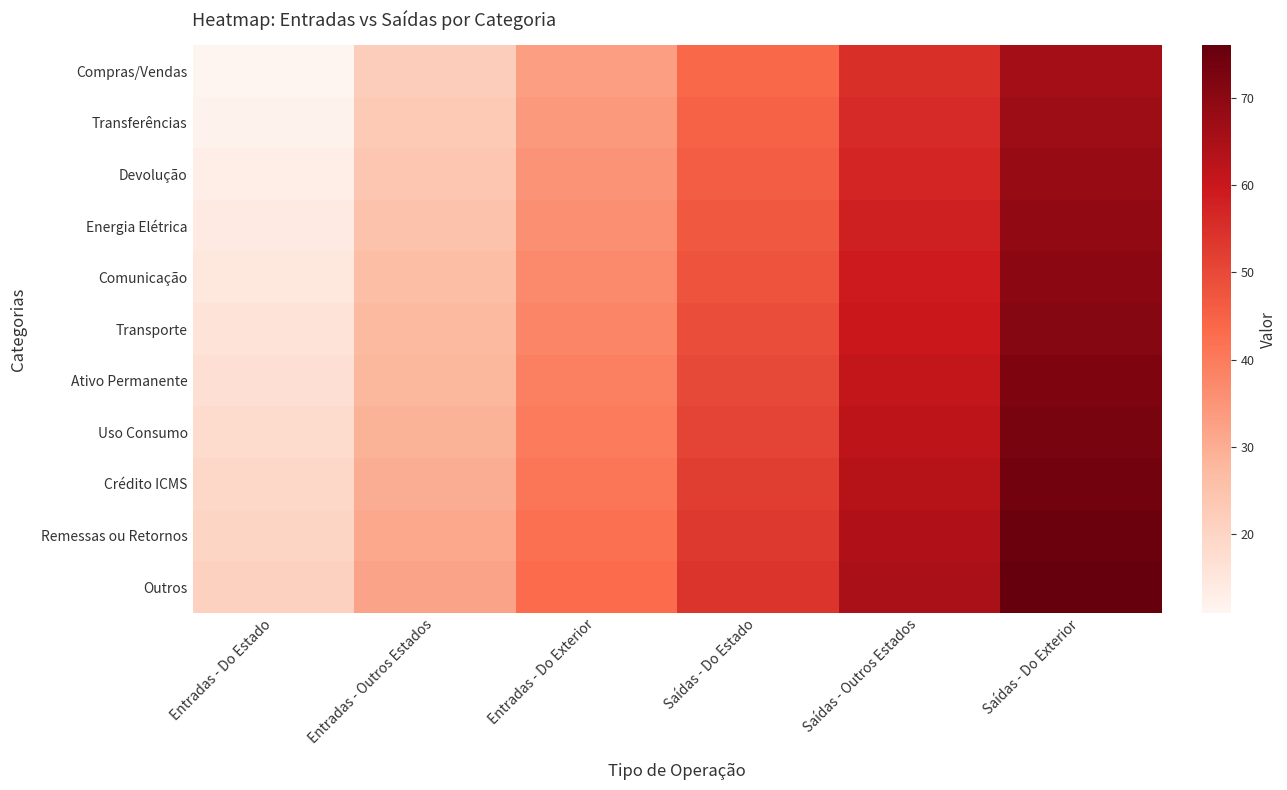

Which series changed the most between Entradas - Outros Estados and Entradas - Do Exterior?

Compras/Vendas